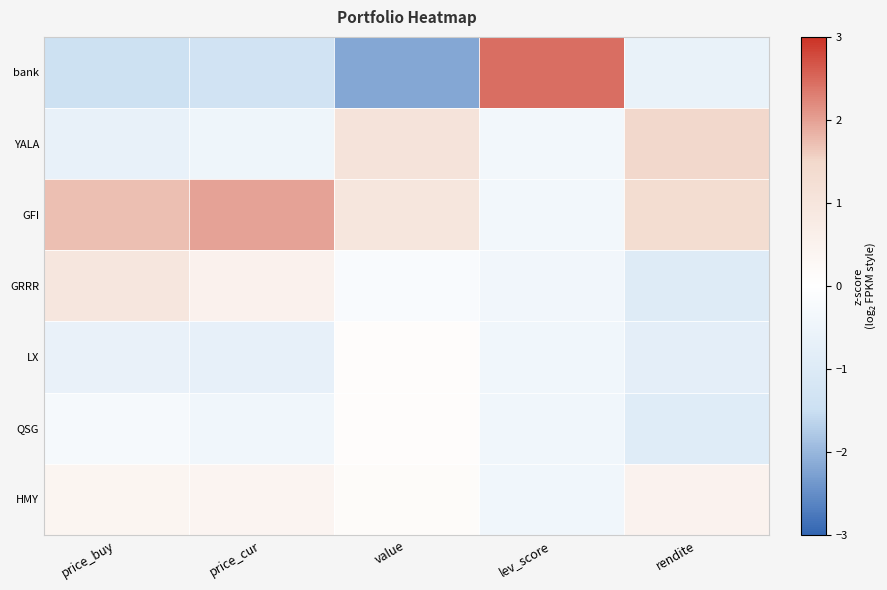

How many distinct data groups are displayed?

7